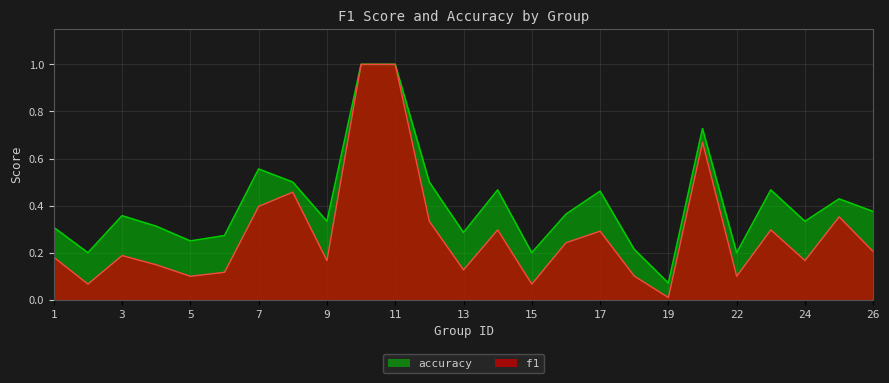

Reading right to left, transcribe all the data shown in this chart.

f1: 0.2	0.4	0.2	0.3	0.1	0.7	0.0	0.1	0.3	0.2	0.1	0.3	0.1	0.3	1.0	1.0	0.2	0.5	0.4	0.1	0.1	0.1	0.2	0.1	0.2
accuracy: 0.4	0.4	0.3	0.5	0.2	0.7	0.1	0.2	0.5	0.4	0.2	0.5	0.3	0.5	1.0	1.0	0.3	0.5	0.6	0.3	0.2	0.3	0.4	0.2	0.3